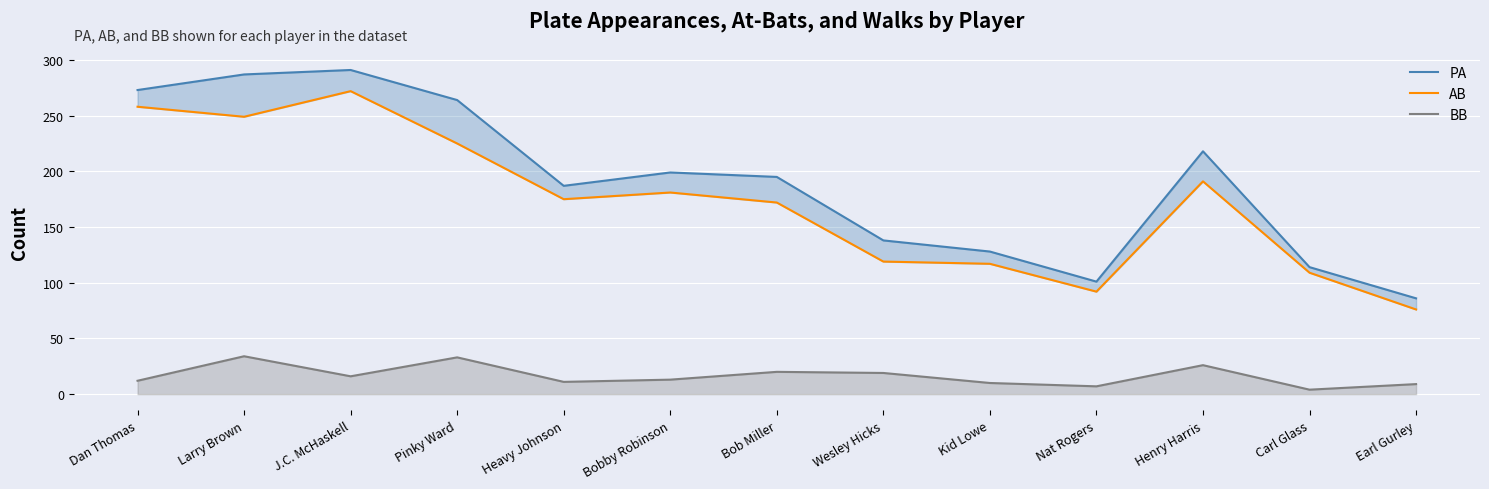

True or false: AB has more than 1 interior local peaks.

True